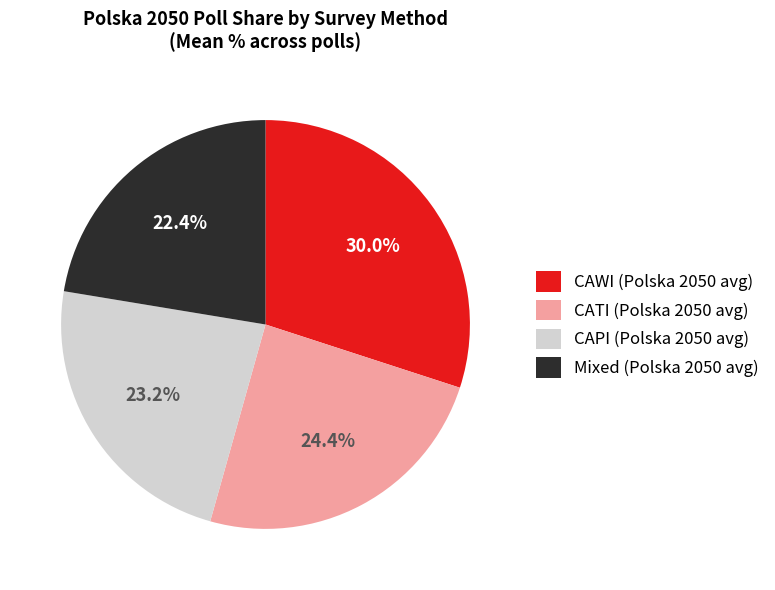

Between Mixed (Polska 2050 avg) and CAPI (Polska 2050 avg), which is larger?

CAPI (Polska 2050 avg)